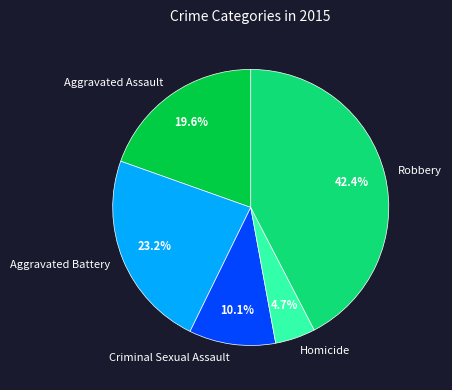

What percentage is the Aggravated Battery slice, to the nearest percent?

23%